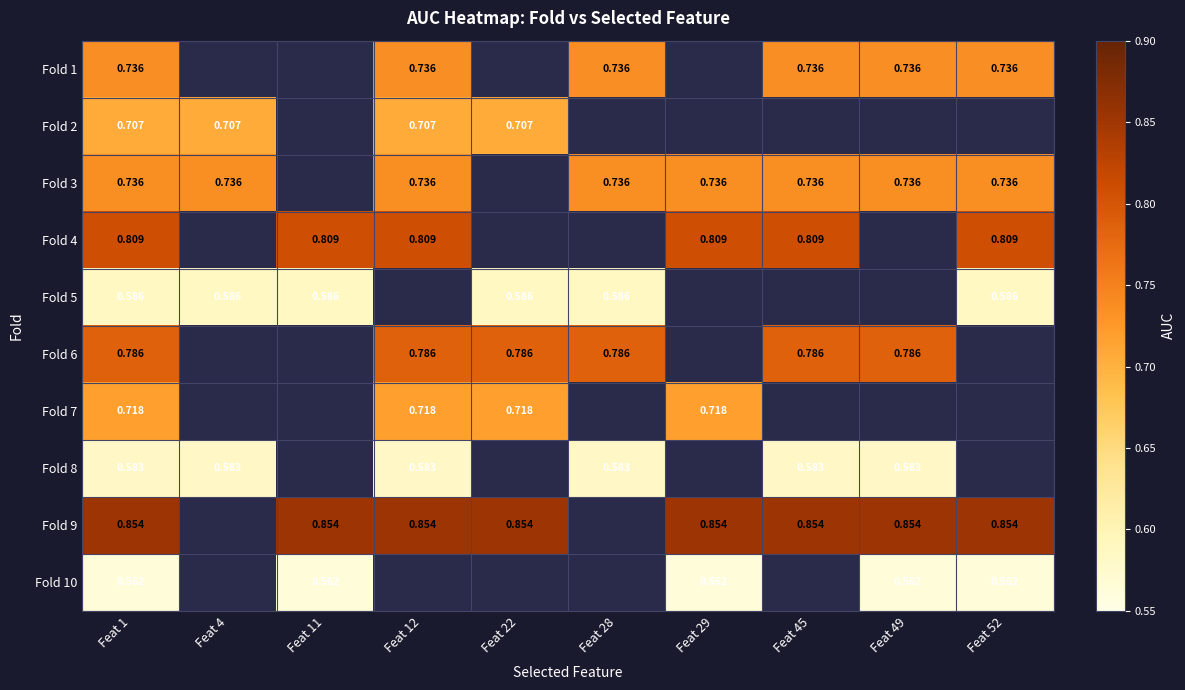

Is the value of Fold 6 at Feat 52 greater than the value of Fold 9 at Feat 22?

No